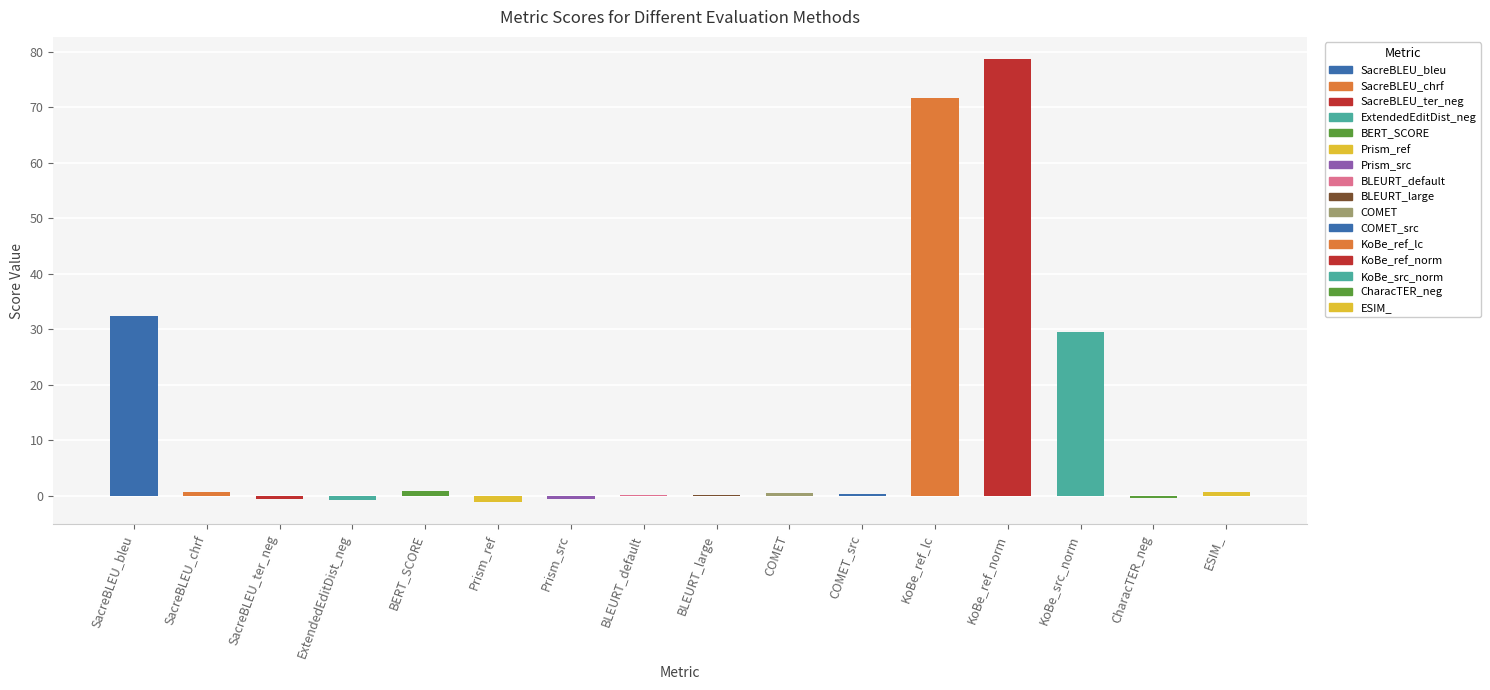

What is the difference between the values at KoBe_ref_lc and SacreBLEU_ter_neg?

72.2